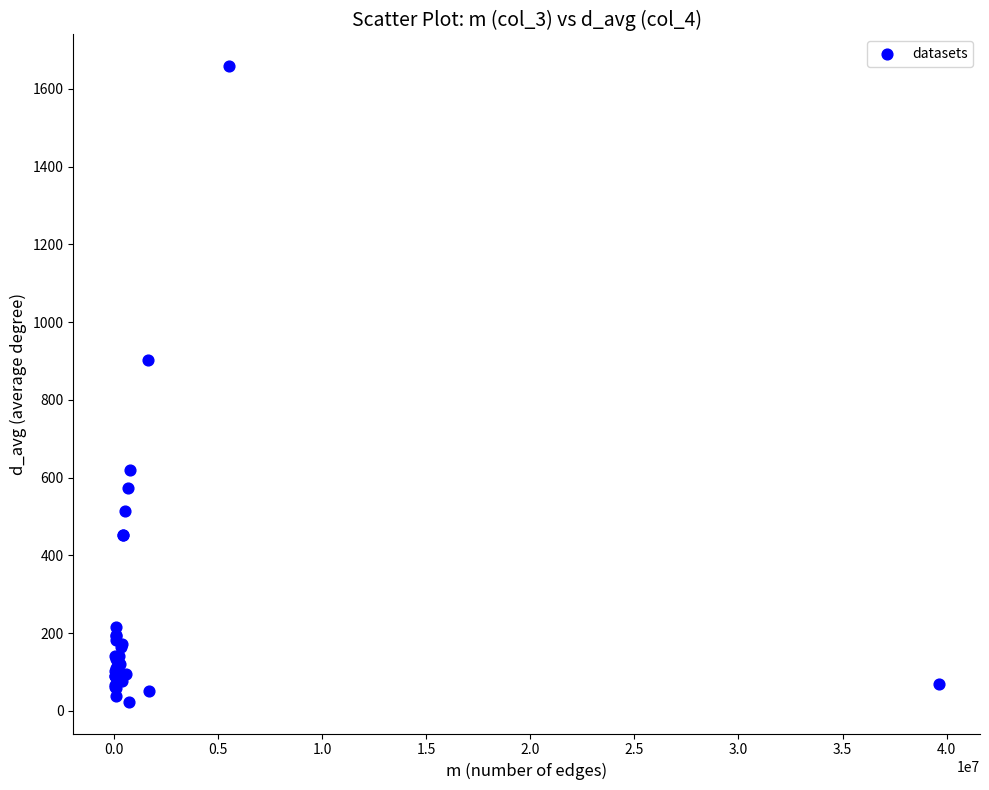

What Y value in the scatter plot is closest to 840?

903.5